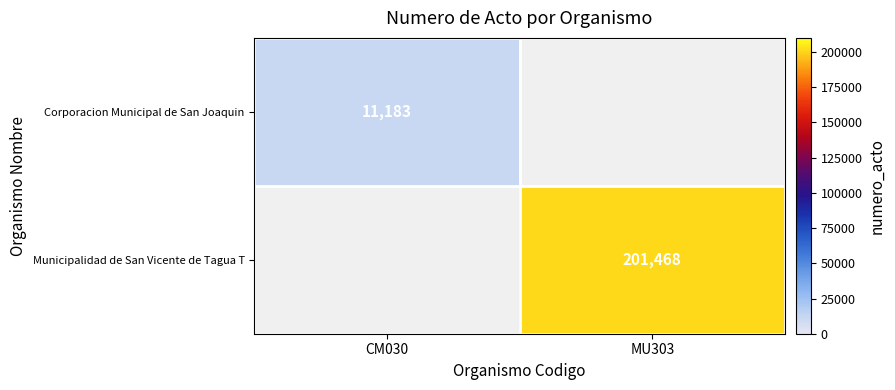

Is it true that Corporacion Municipal de San Joaquin equals 16565 at CM030?

False